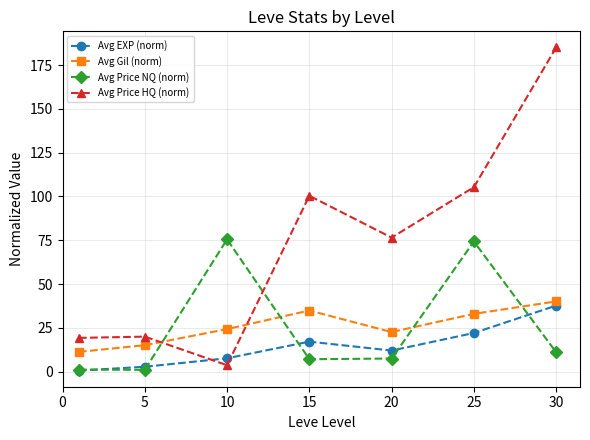

How many intersections are there between Avg Gil (norm) and Avg Price HQ (norm)?

2